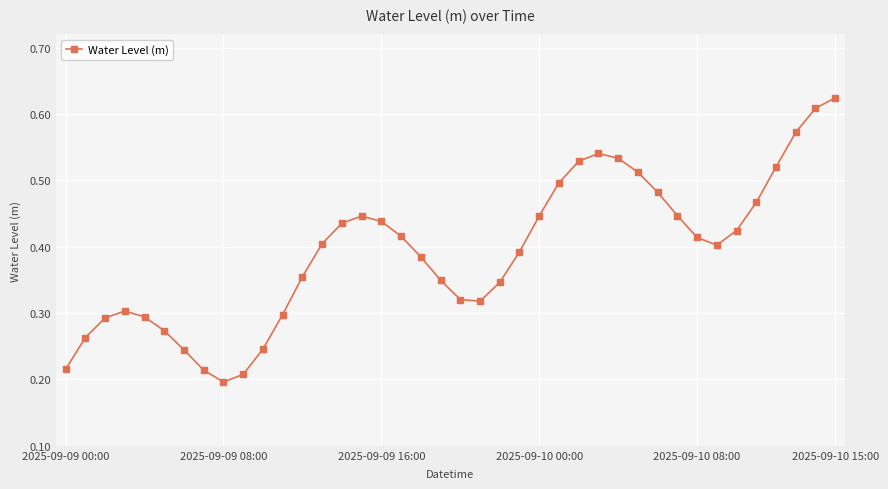

What is the sum of all values?

15.7